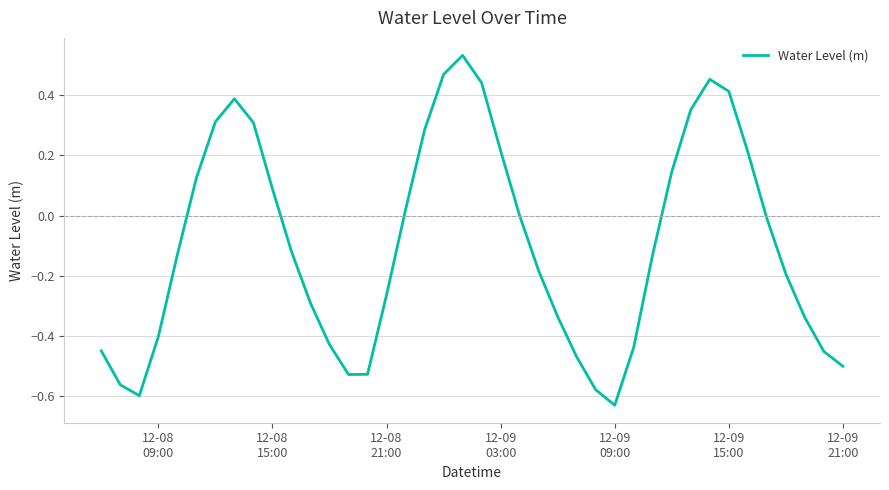

What is the smallest value displayed?

-0.6